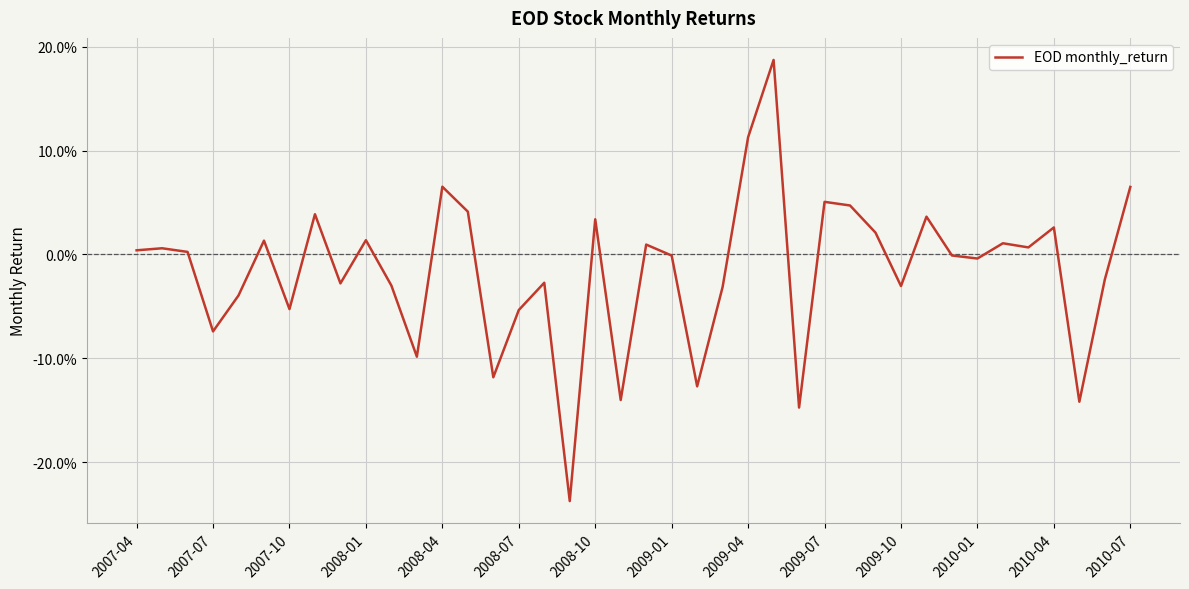

Does the chart display data point markers on the line(s)?

No